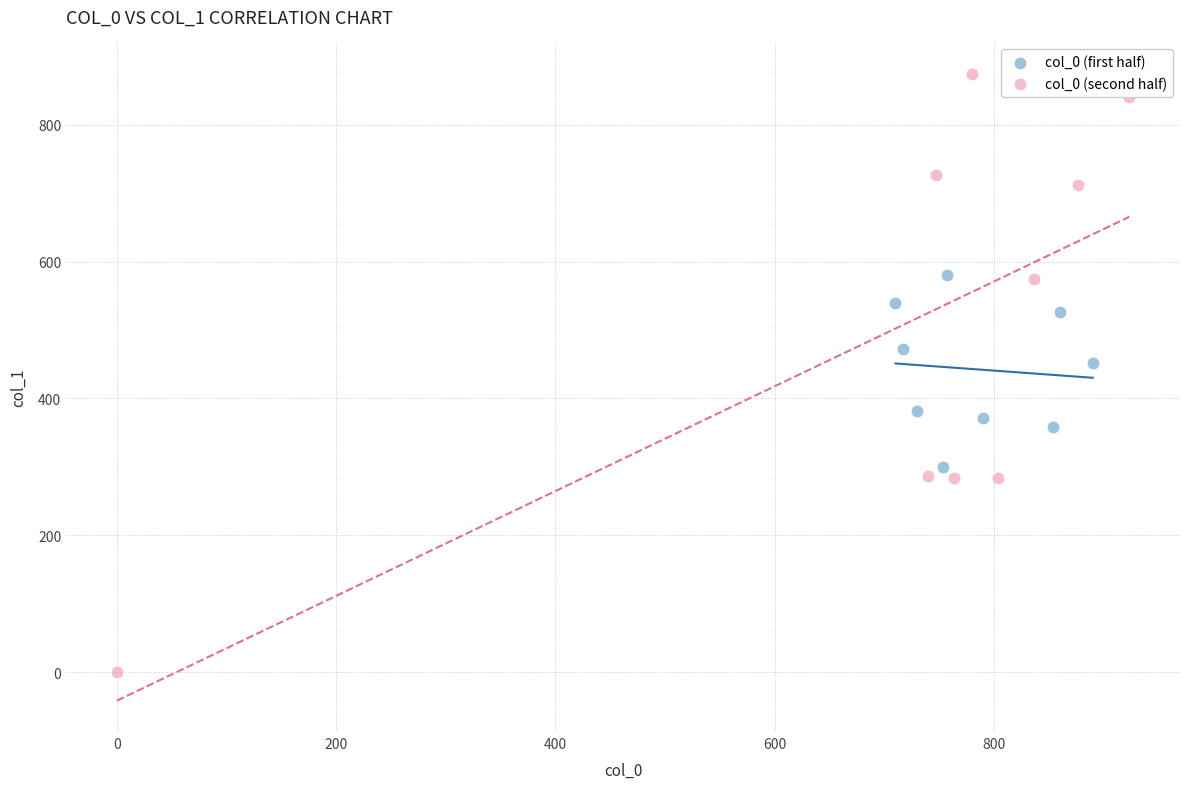

Which series has the widest spread of Y values?

col_0 (second half)